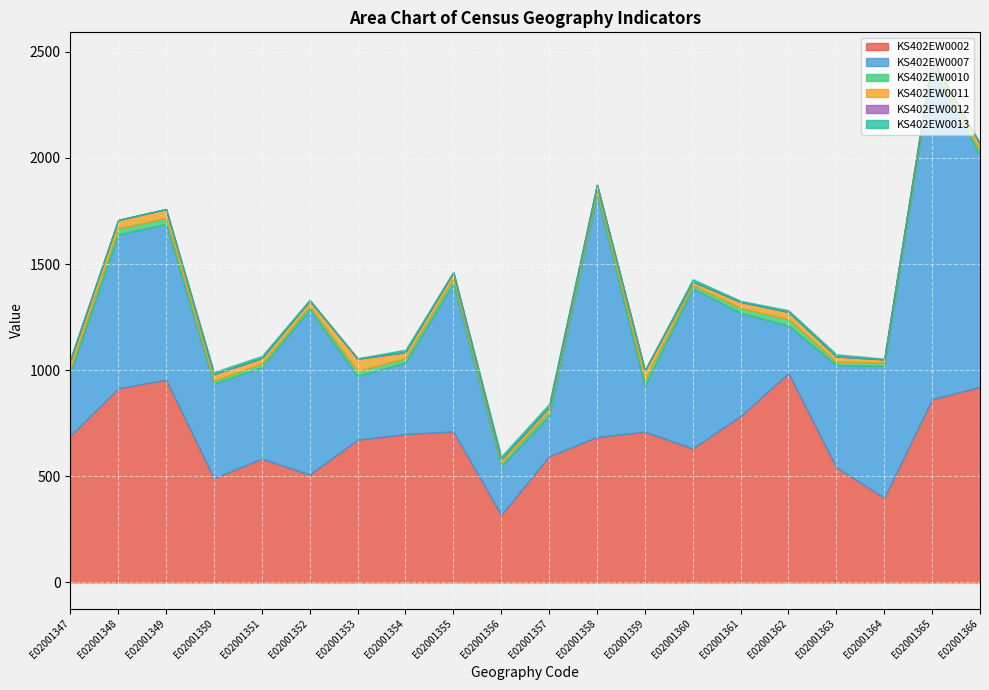

What is the average value of the KS402EW0010 series?

21.1